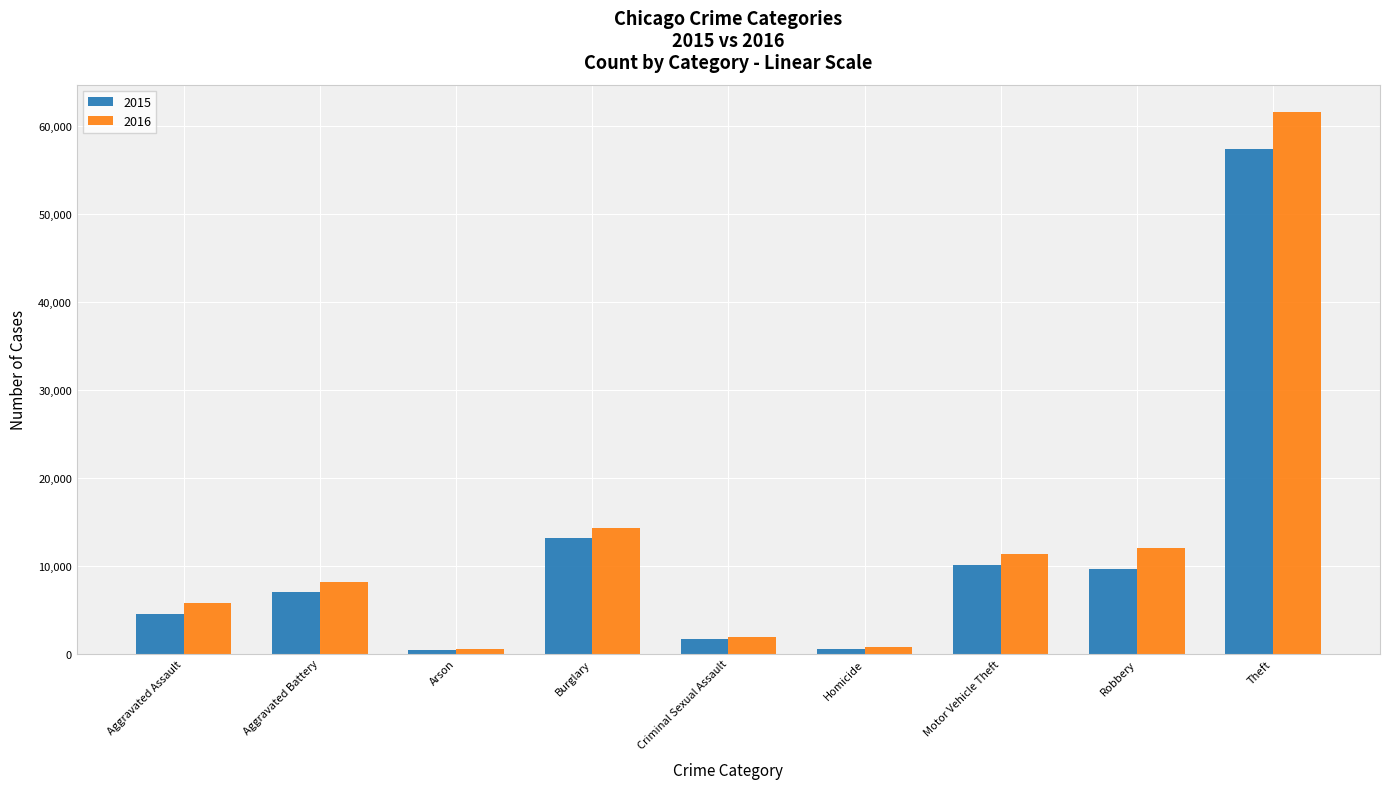

What is the value of the 2016 bar at the 2nd from the left?

8086